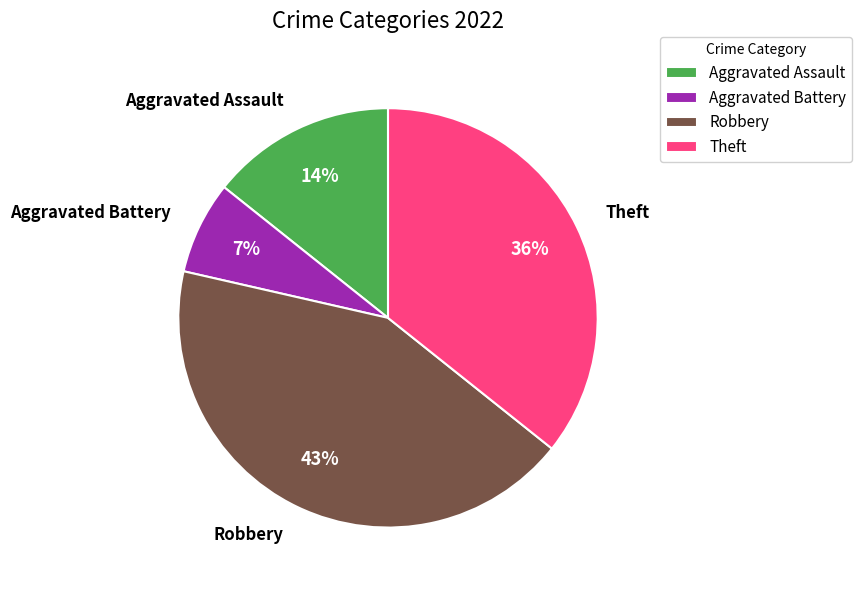

Is it true that Robbery is 58% of the pie?

False